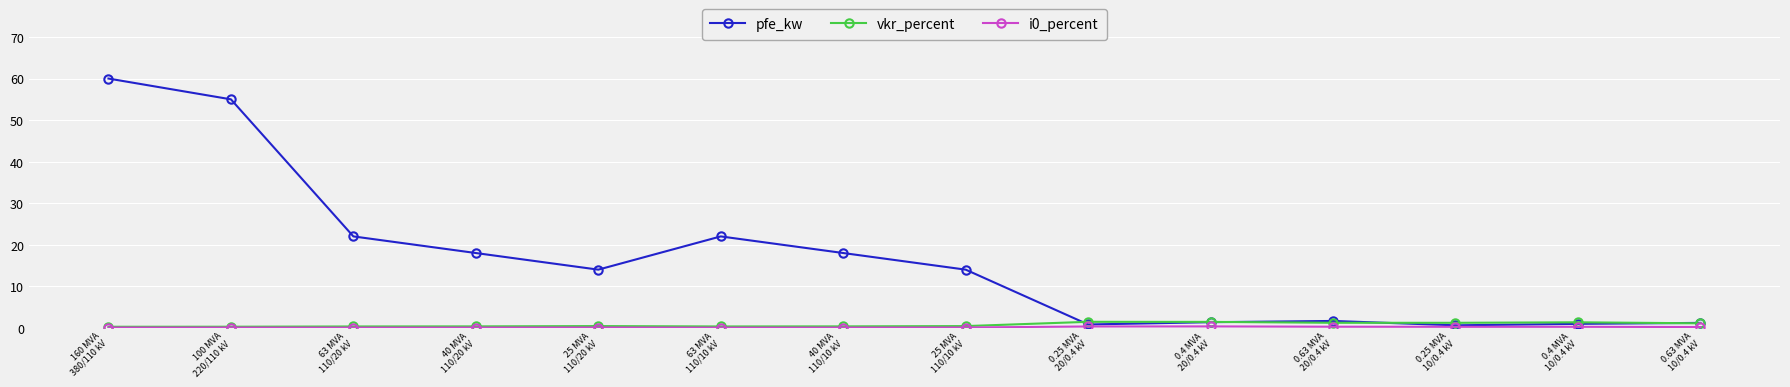

Which series has the largest range (max minus min)?

pfe_kw